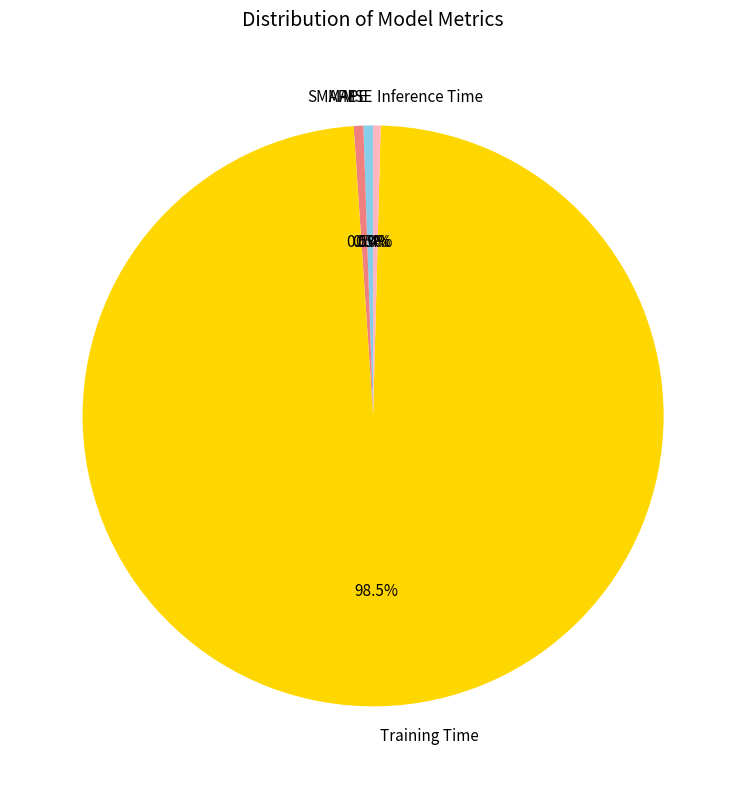

Which slice is the largest?

Training Time